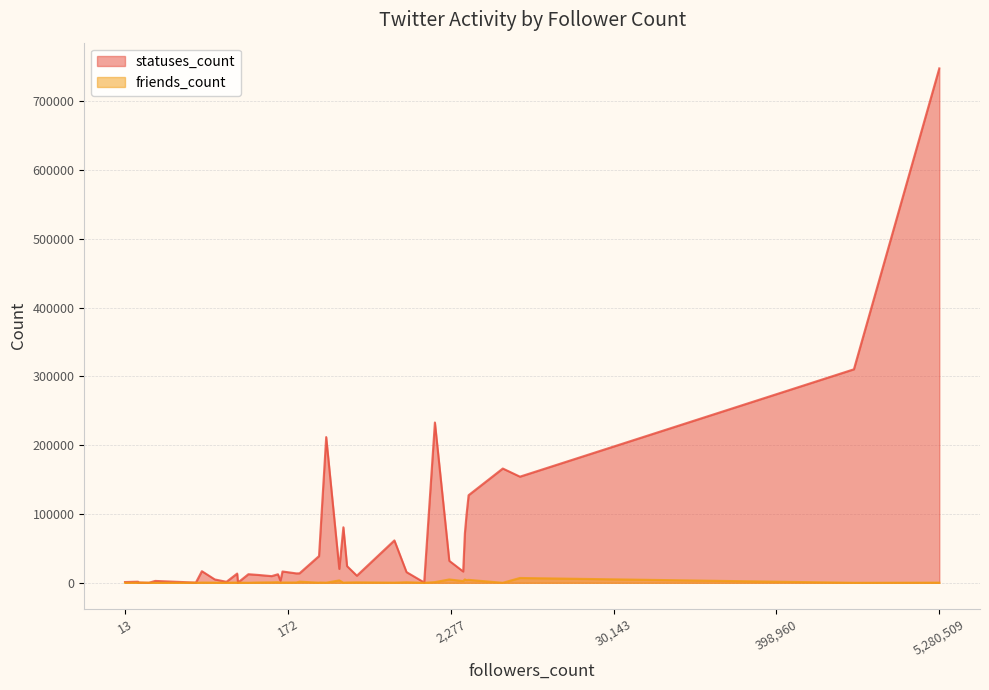

What is the highest value of the friends_count series?

7026